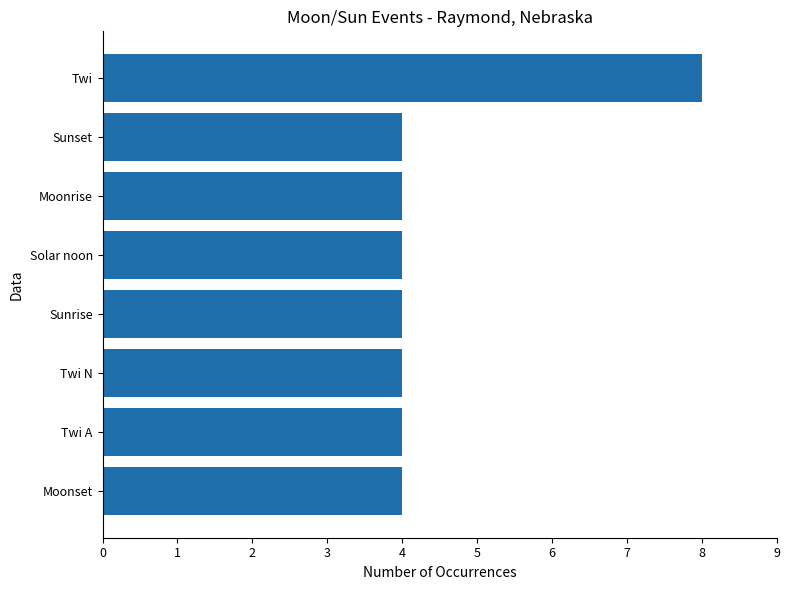

How many bars are there in total?

8